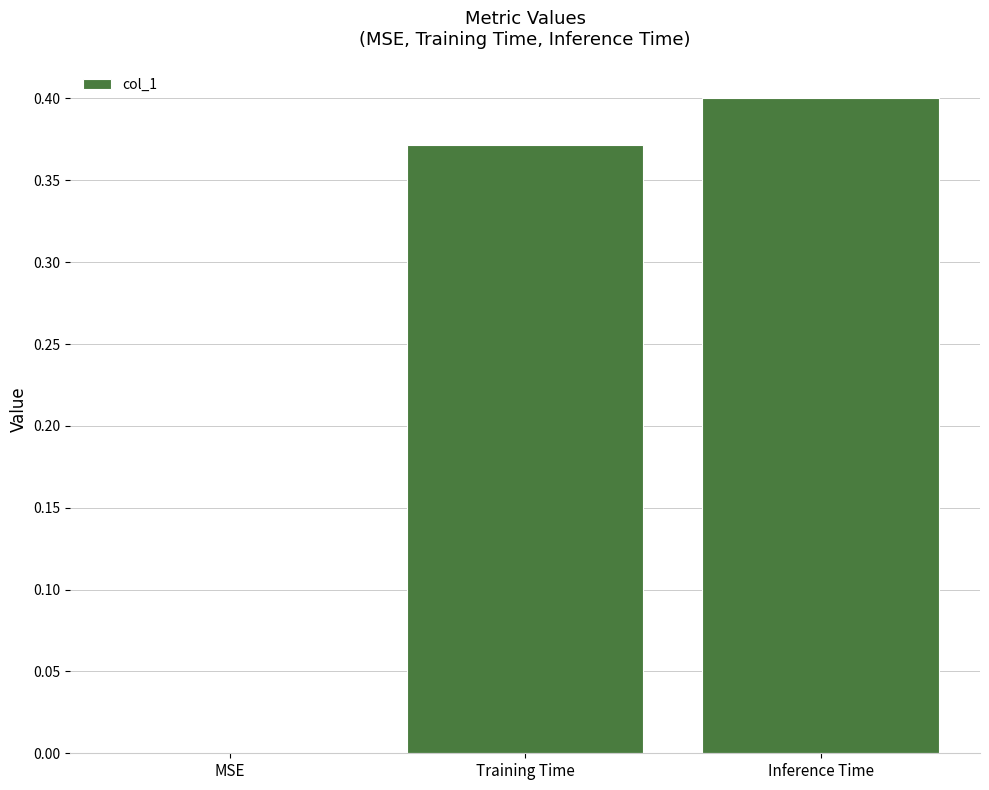

Is it true that the value at Training Time is 0.6?

False